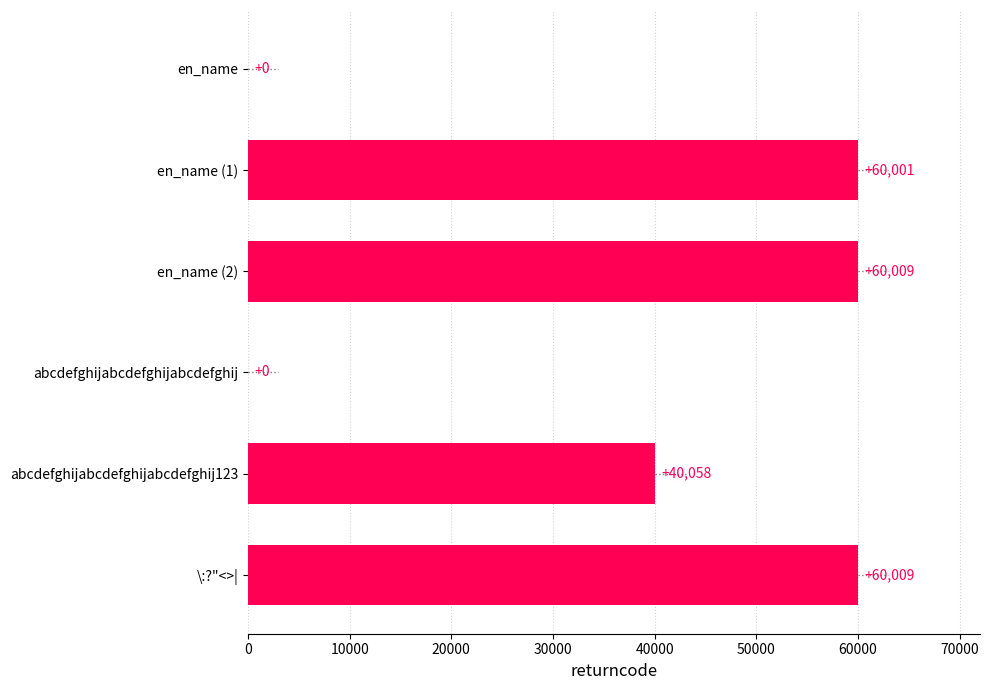

What is the average value?

36680